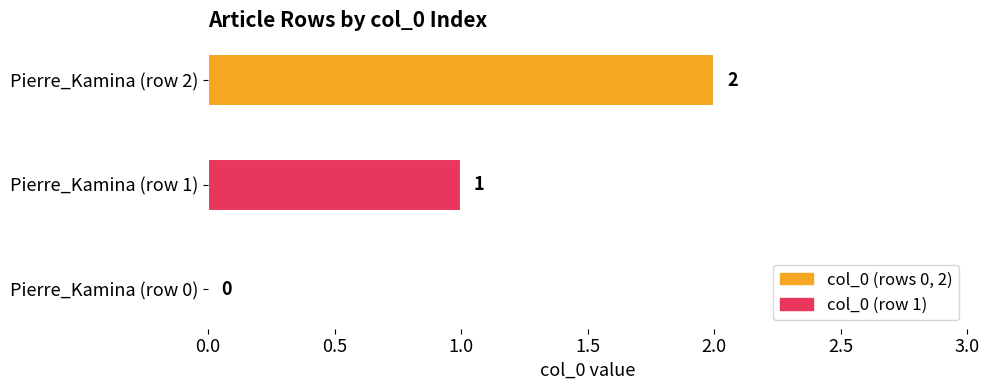

The chart shows a value of 2 at Pierre_Kamina (row 2). True or false?

True